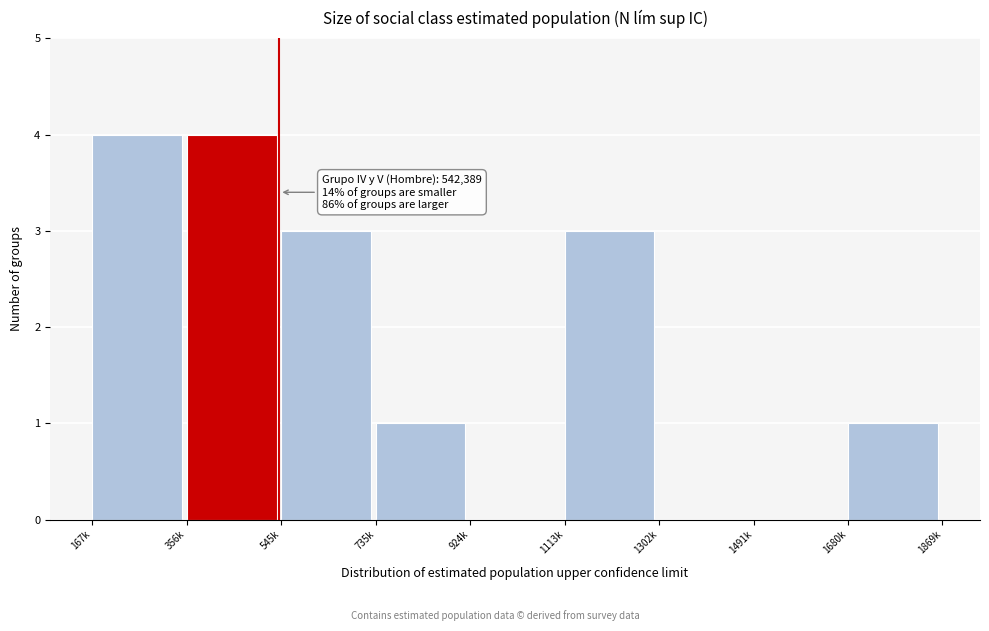

Reading left to right, transcribe all the data shown in this chart.

167k=4	356k=4	545k=3	735k=1	924k=0	1113k=3	1302k=0	1491k=0	1680k=1